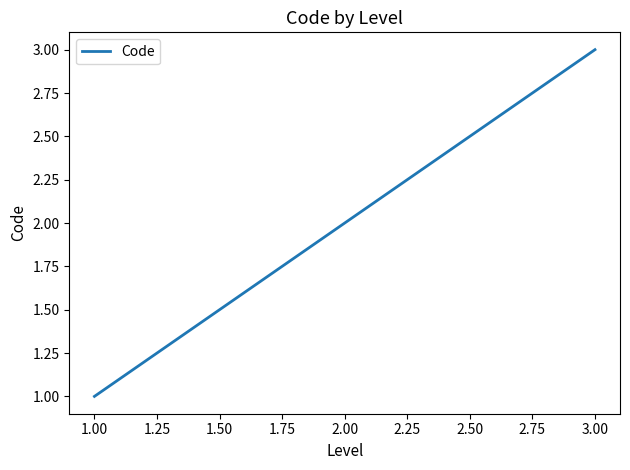

Rank the categories by value from lowest to highest.

1.00, 2.00, 3.00